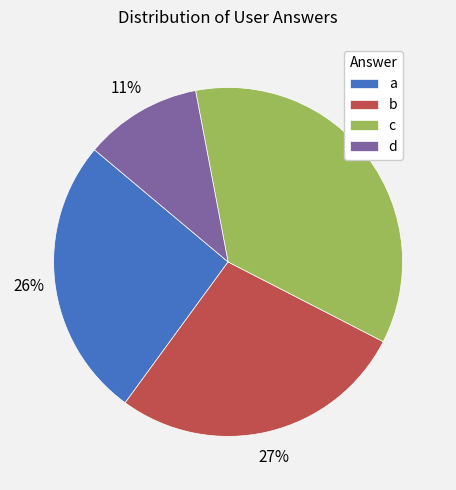

Count the number of slices in the pie.

4